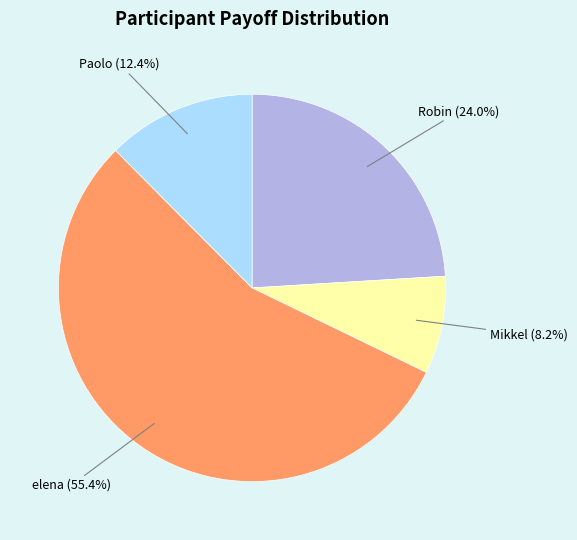

What percentage do Mikkel and Paolo together represent?

20.6%